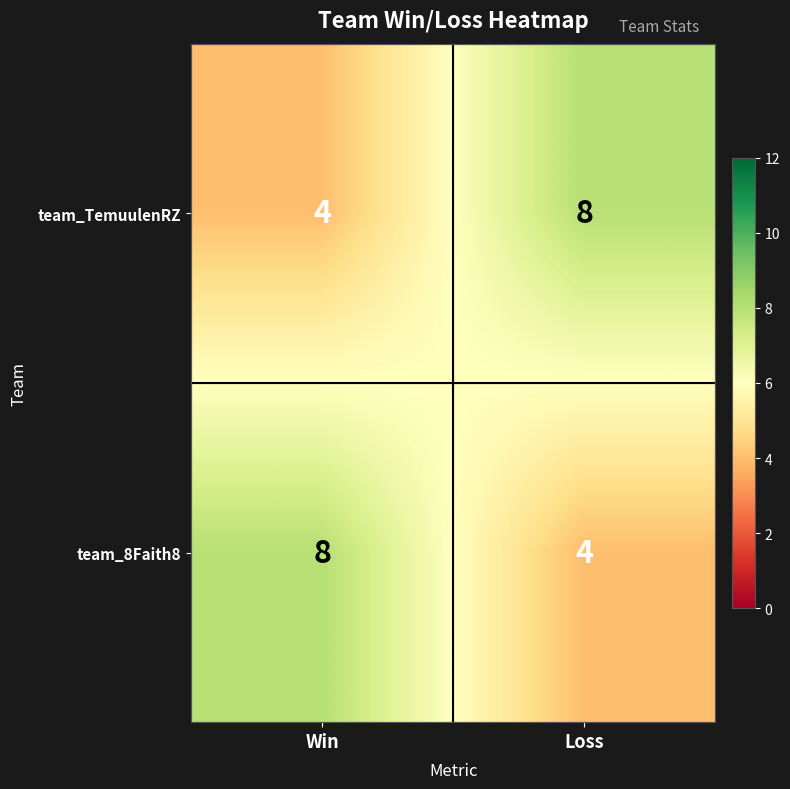

List the labels in order of team_TemuulenRZ value, largest first.

Loss, Win